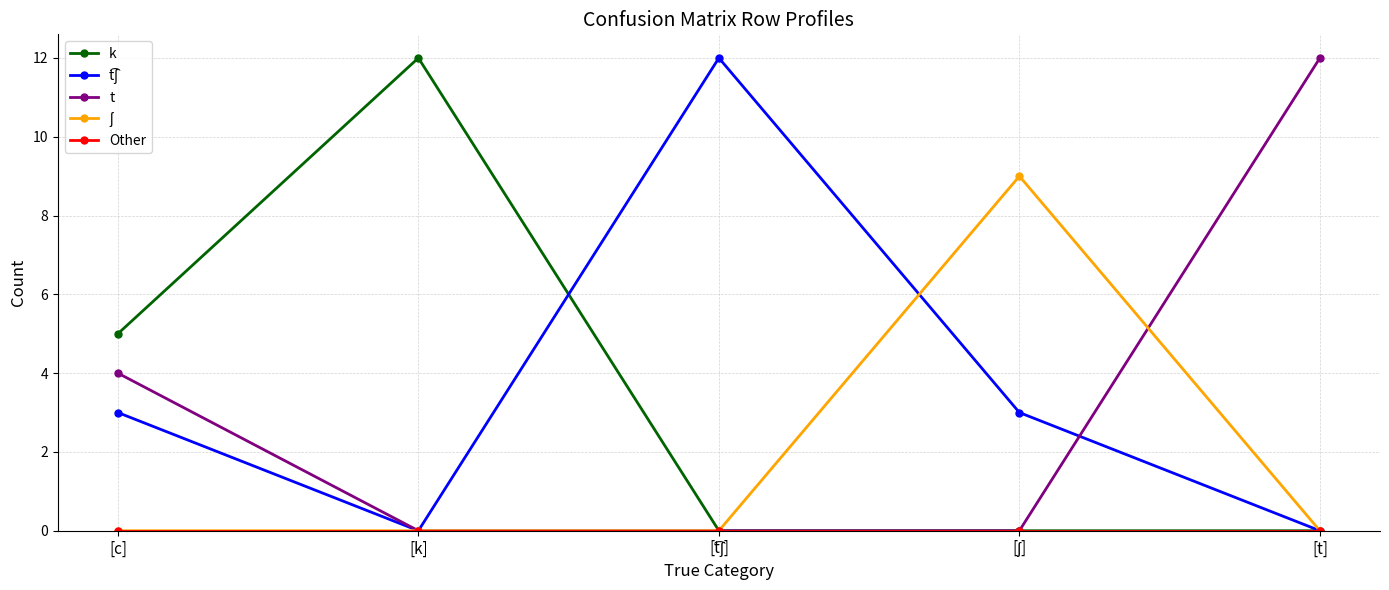

At which category does k reach its first local peak?

[k]